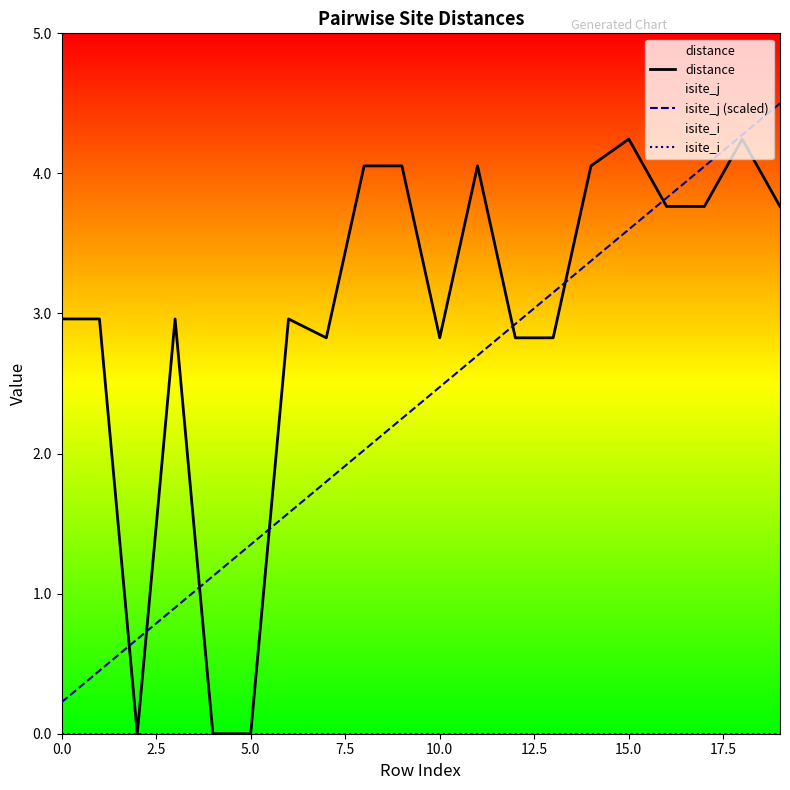

The isite_j (scaled) series shows 0.2 at 0.0. True or false?

True